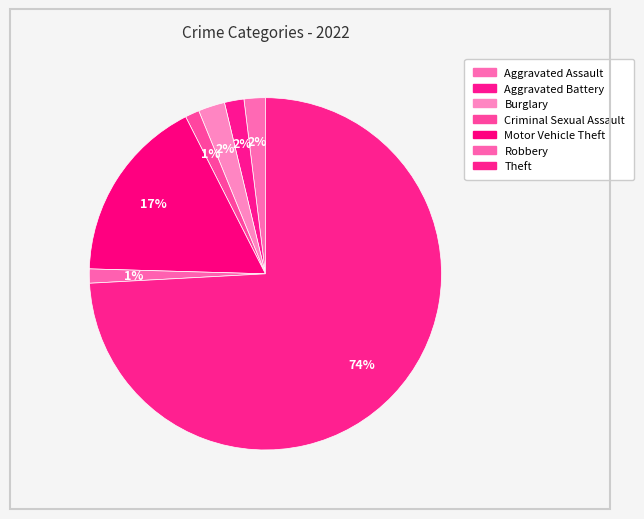

To the nearest percent, what is the difference between the largest and smallest slice percentages?

73%